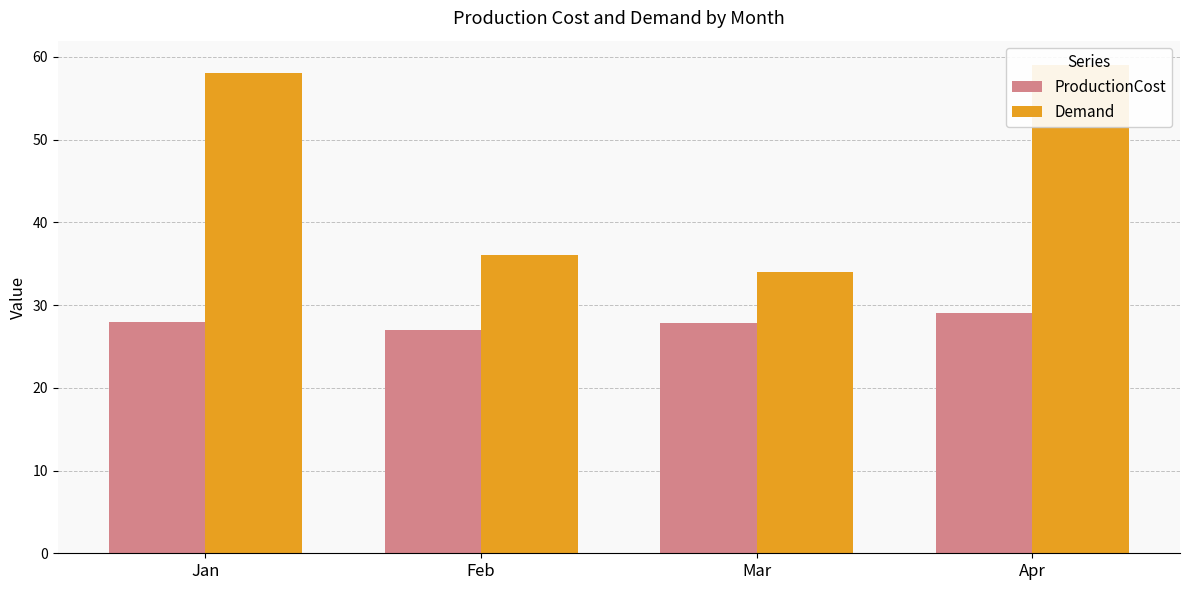

Which series has the largest total across all categories?

Demand